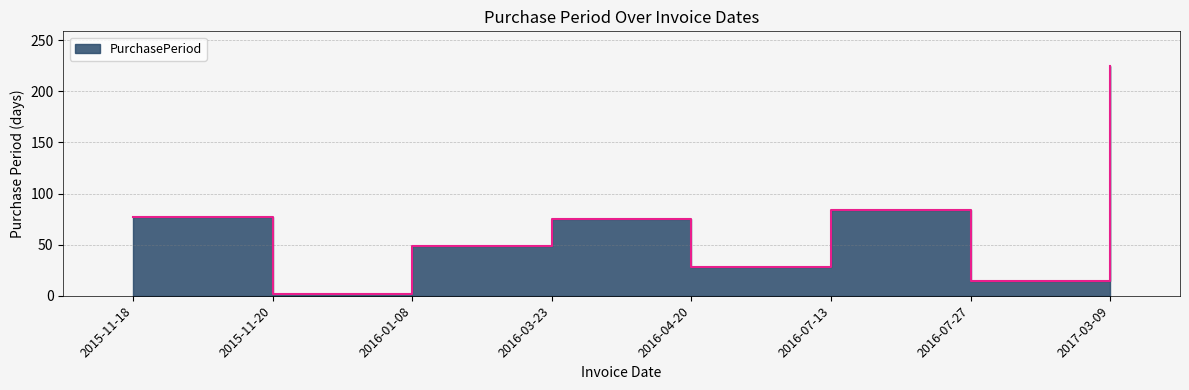

What is the difference between the maximum and minimum values?

223